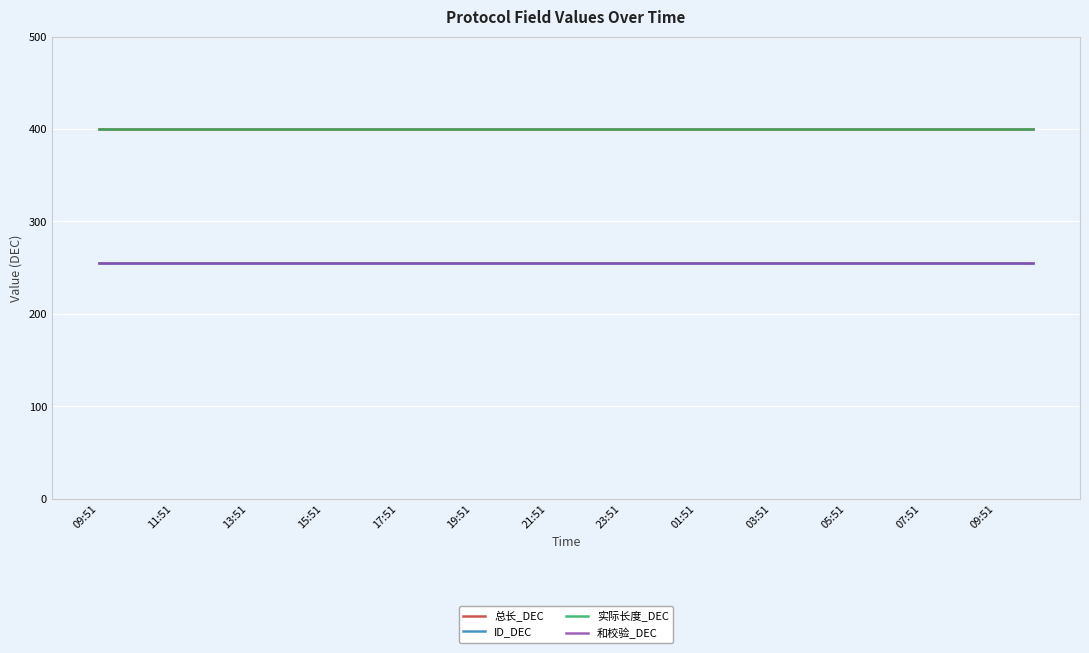

Is this an area chart (filled region under the line)?

No